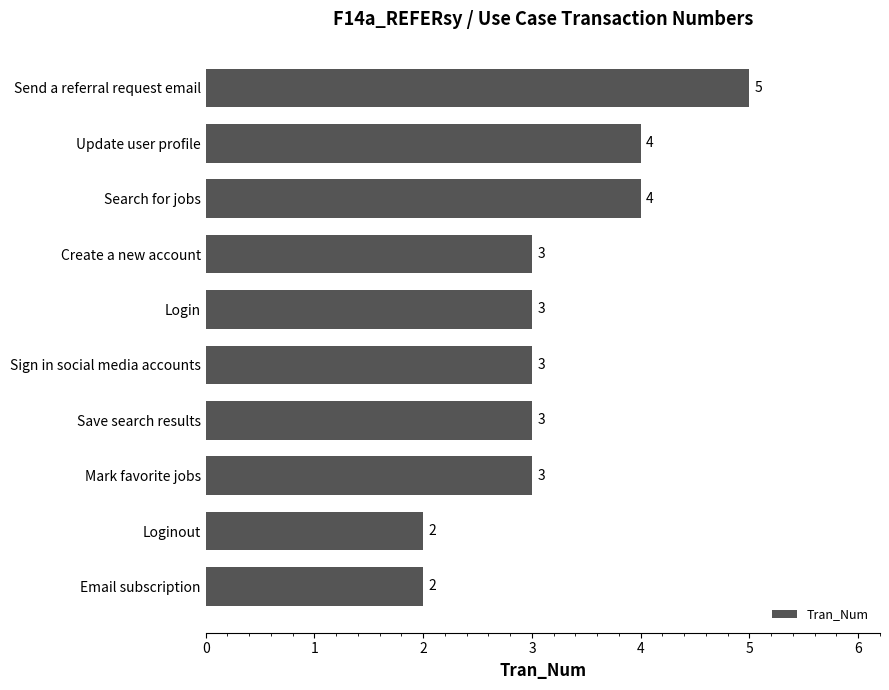

How many bars are there in total?

10